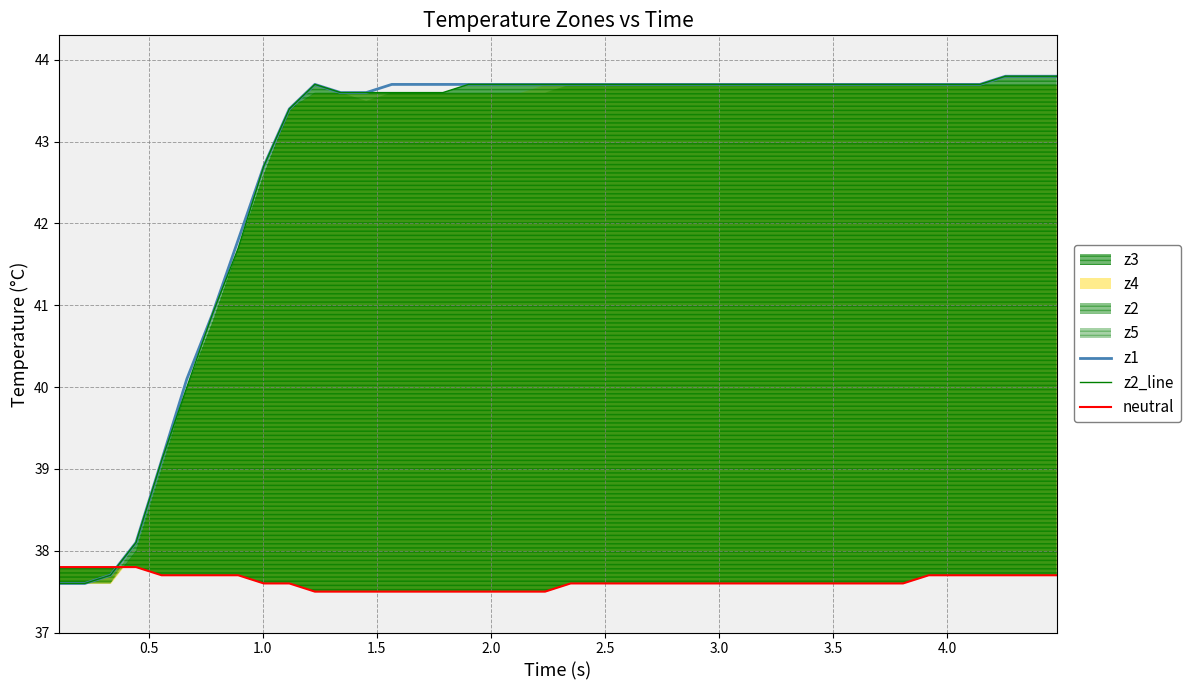

What is the difference between the second highest and second lowest values in the z1 series?

6.2